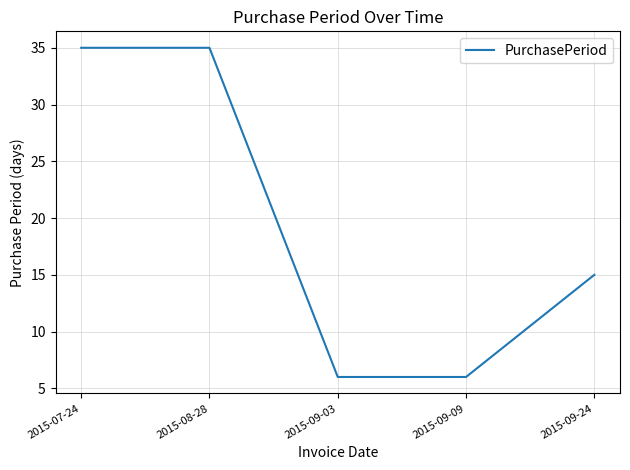

What is the difference between the maximum and minimum values?

29